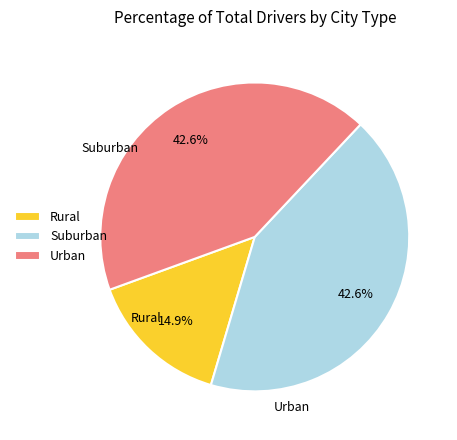

Between Rural and Urban, which is larger?

Urban